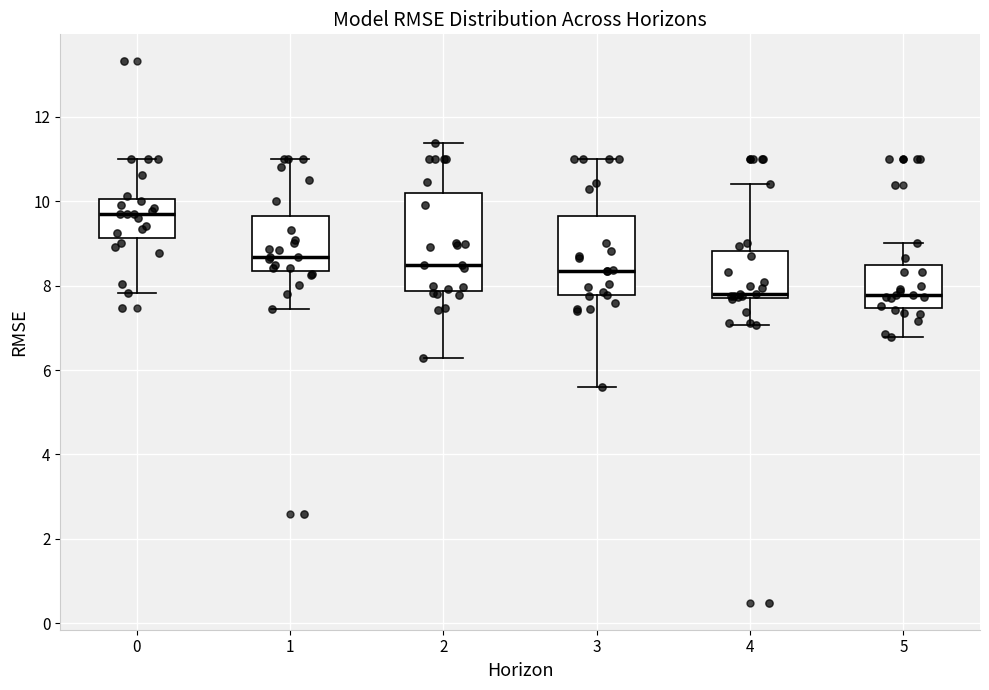

Which box is the tallest, from its lower edge to its upper edge?

2